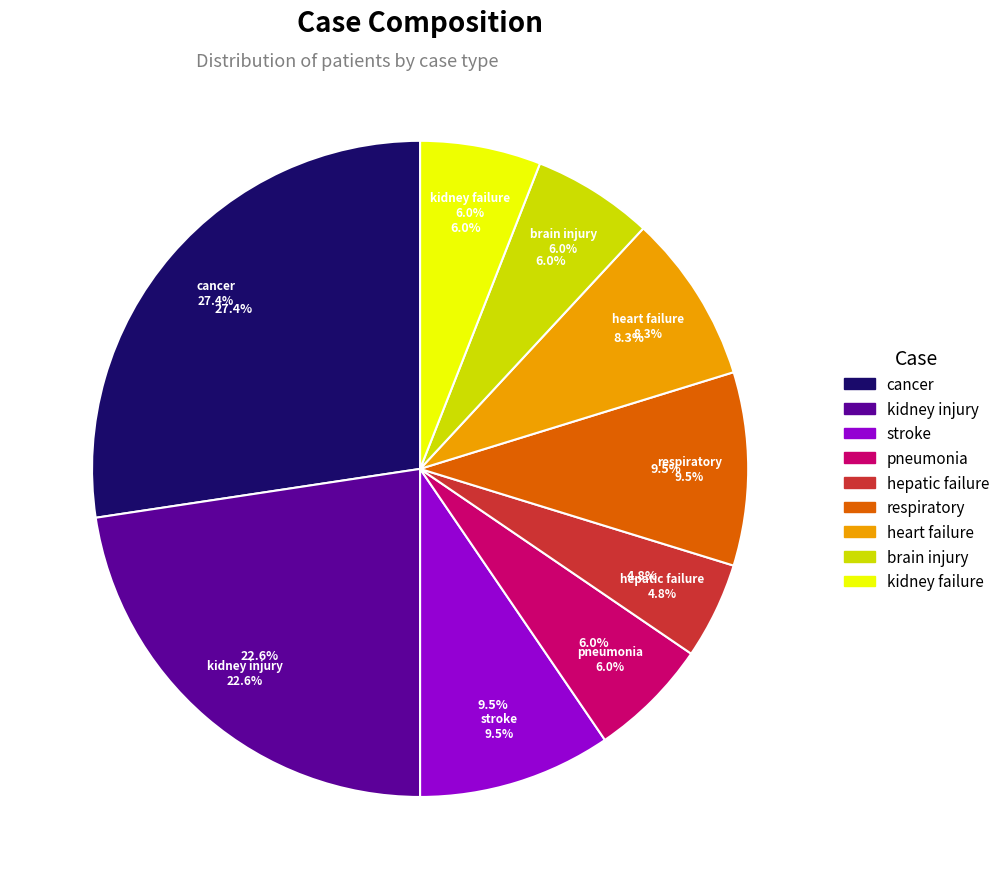

Does cancer represent more than half of the total?

No